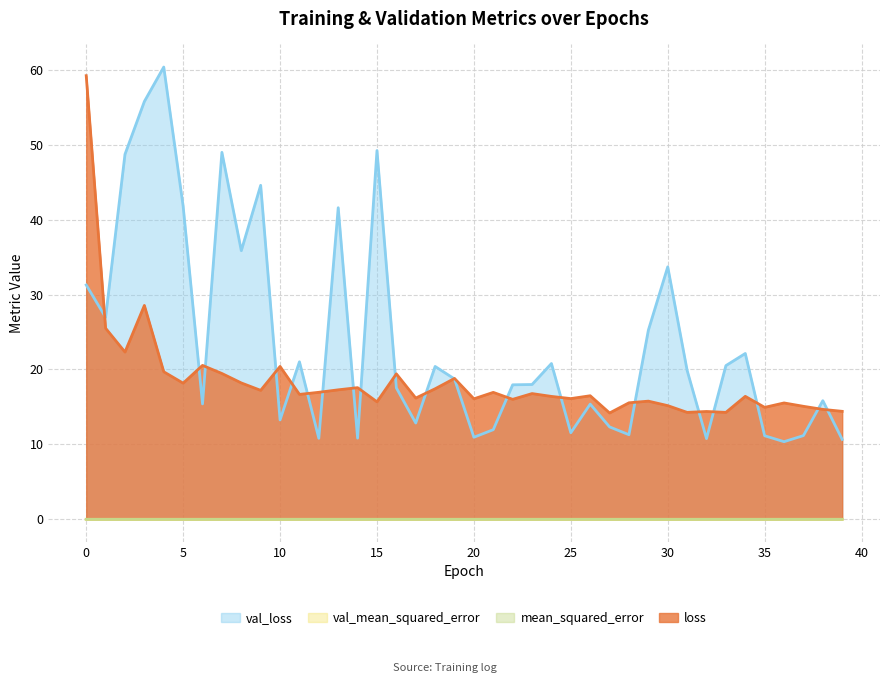

Which series ends up on top after the final intersection of loss and val_loss?

loss